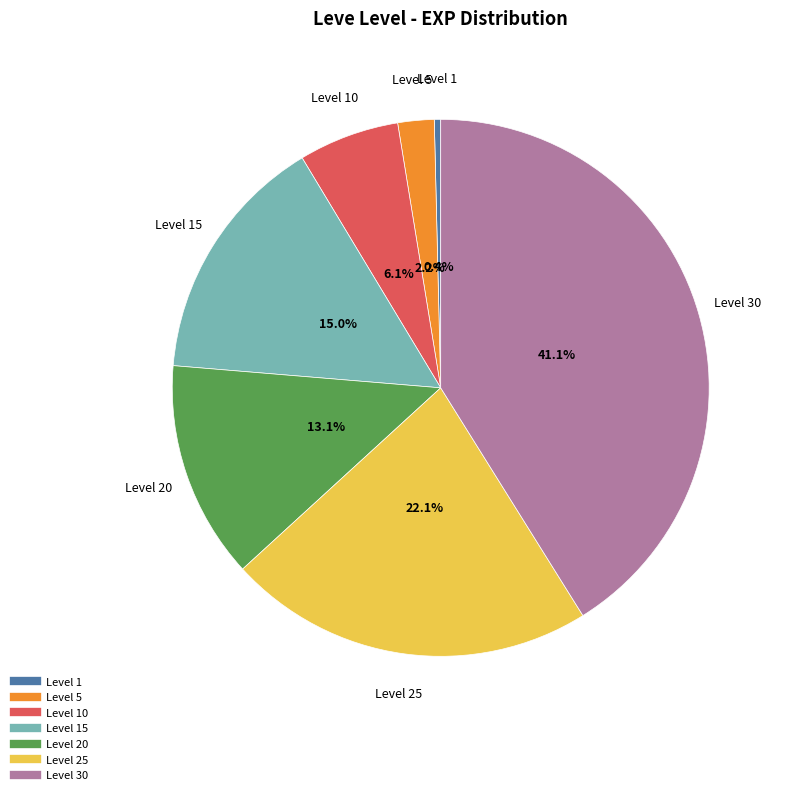

Does any single category account for the majority?

No